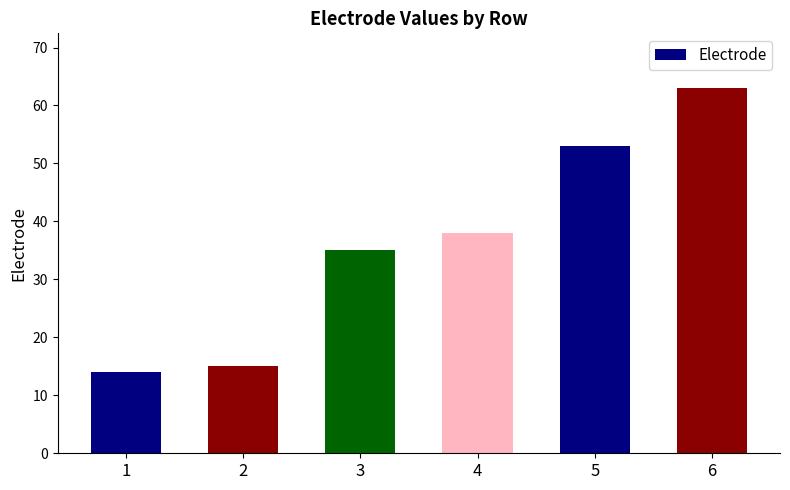

How many data points are less than 38?

3